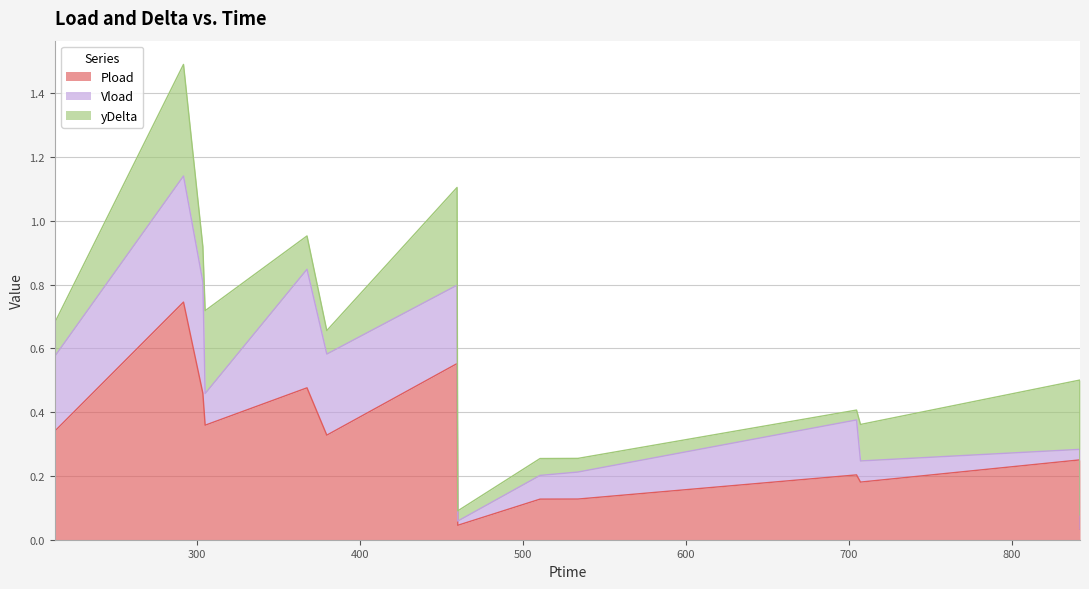

The value of Vload at 303.6 is 0.5. True or false?

False